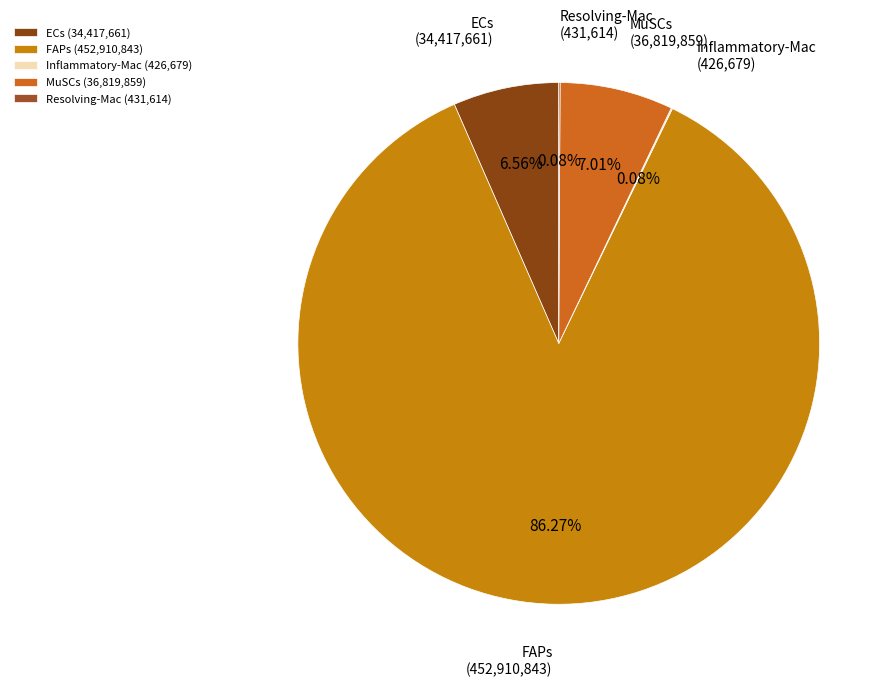

Is there any slice that represents more than half of the pie?

Yes